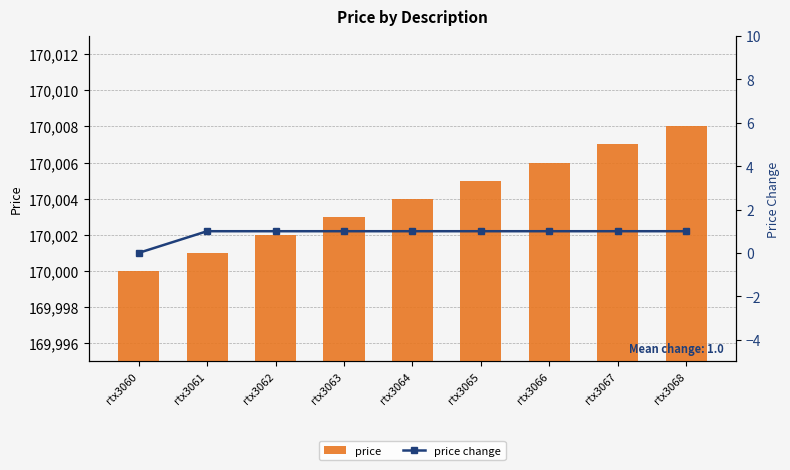

Rank the series by their average value, from highest to lowest.

price, price change